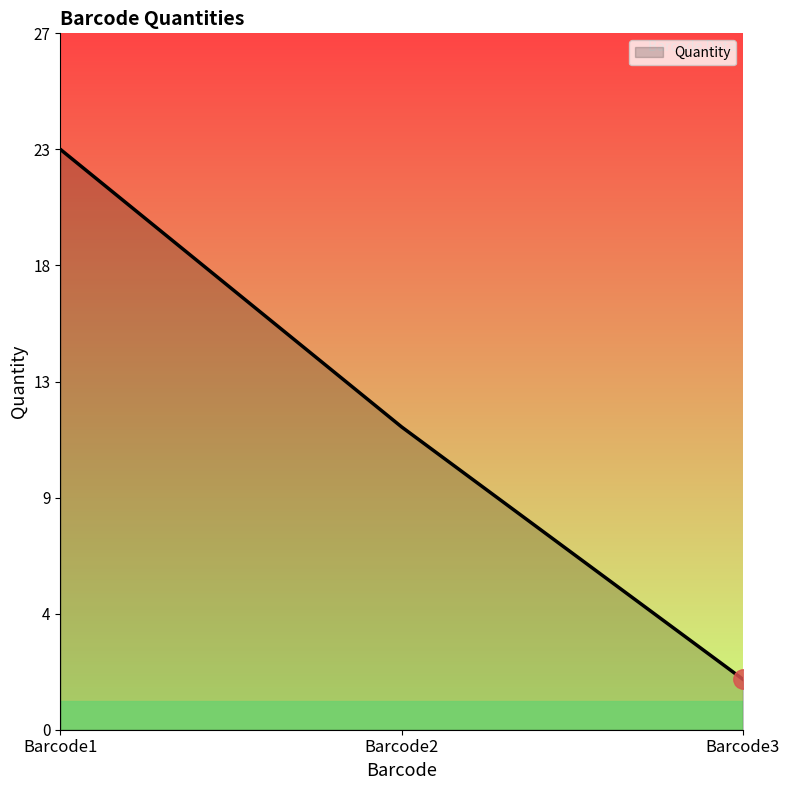

Is this an area chart (filled region under the line)?

Yes